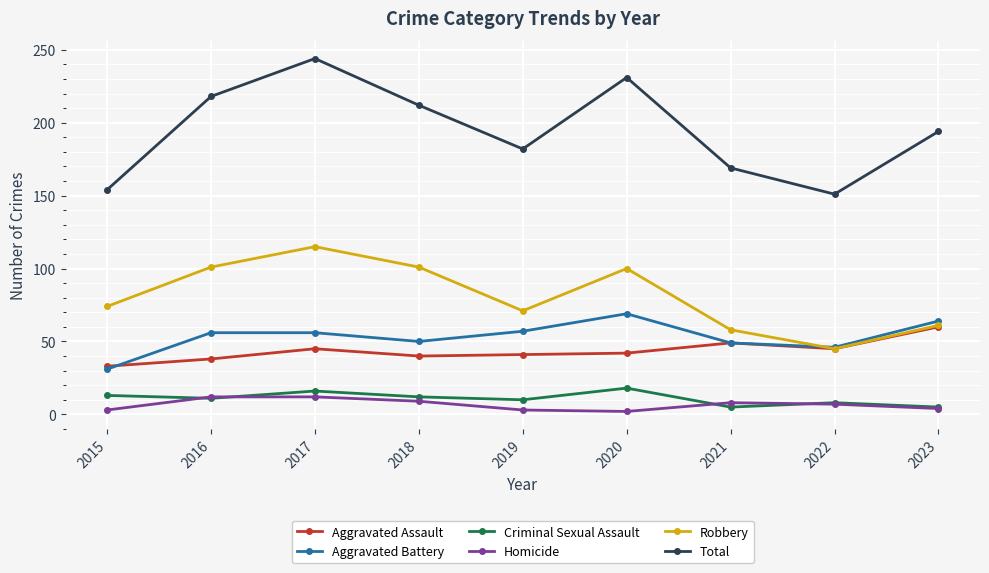

What is the approximate value of Aggravated Assault at 2021?

49